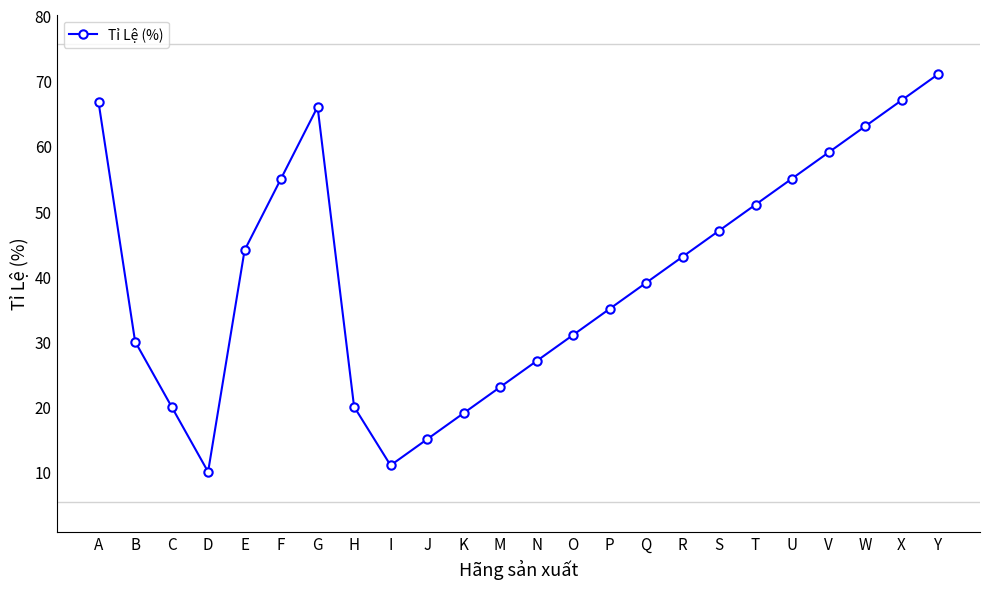

At which category does the data reach its first local valley?

D